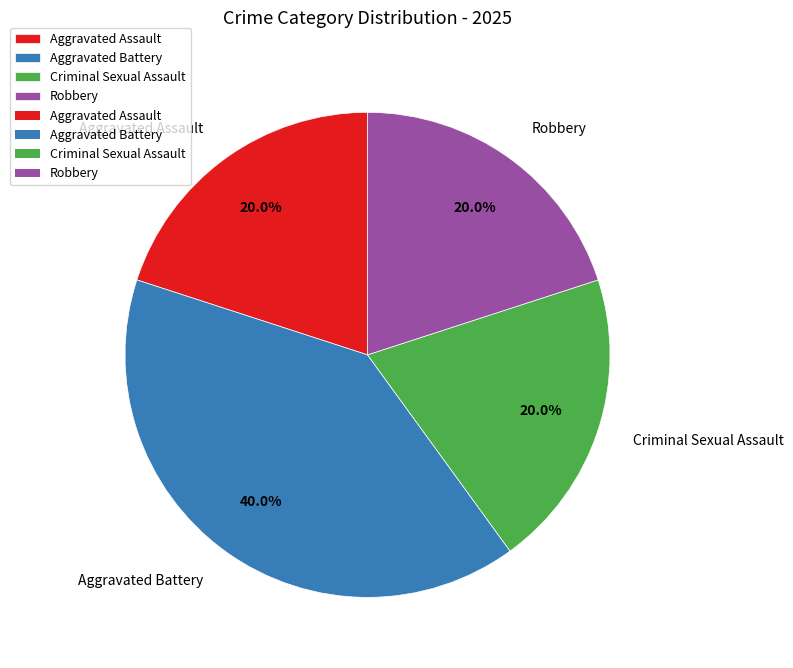

Approximately how many times larger is the value at Robbery compared to Aggravated Battery?

0.5